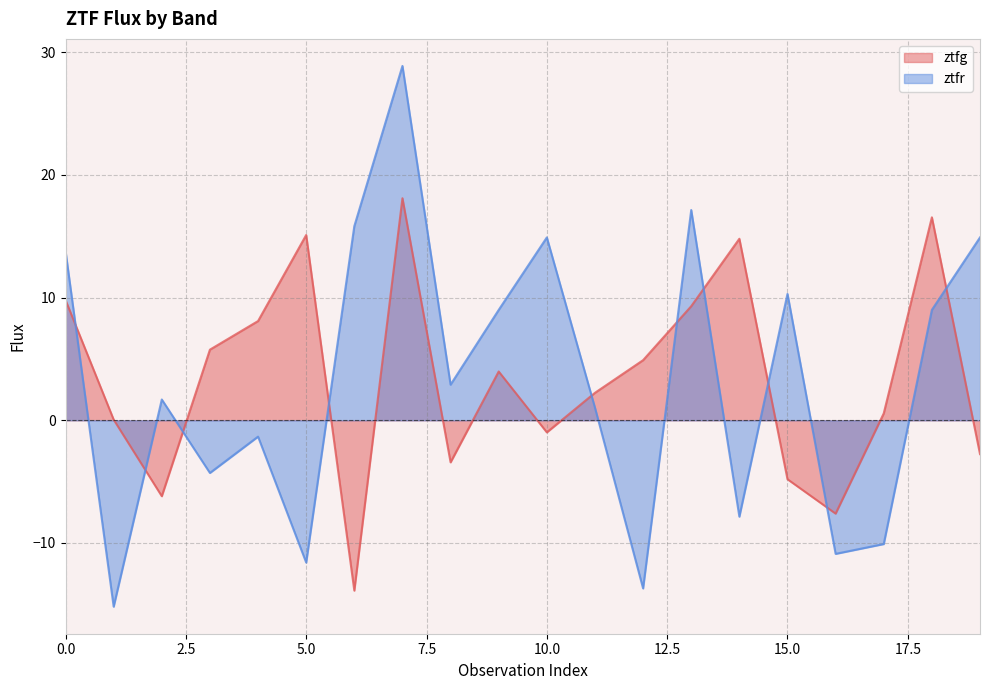

At how many categories does at least one series exceed 9?

10